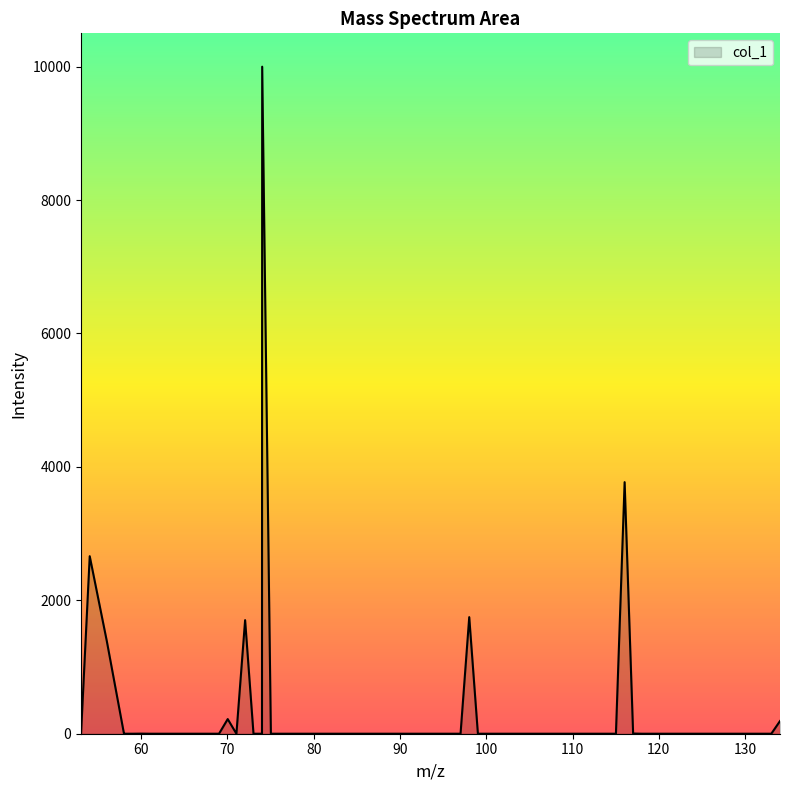

How many lines are shown in the chart?

1